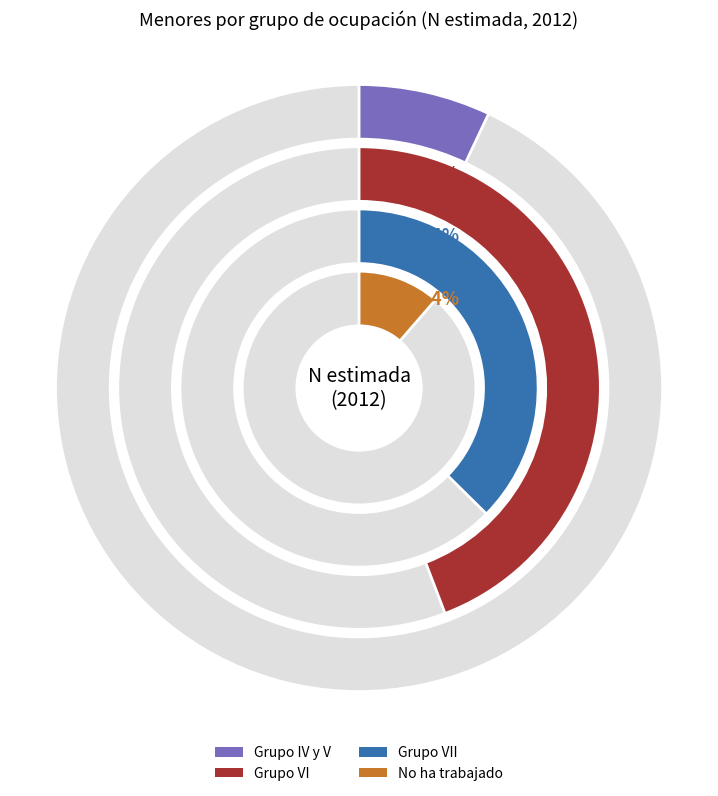

Is it true that Grupo IV y V is 7% of the pie?

True